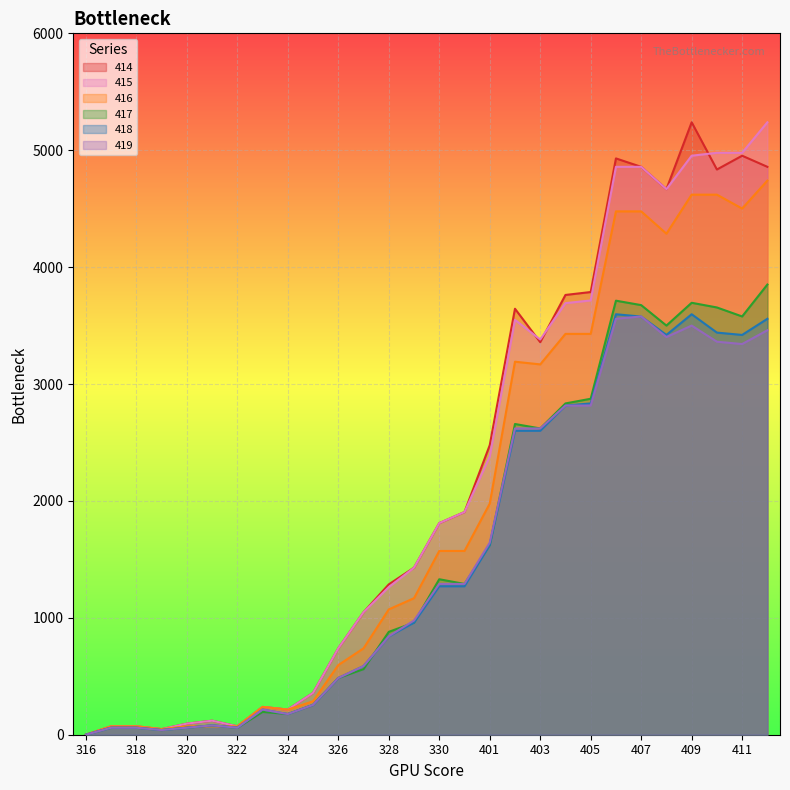

True or false: 414 and 416 intersect in this chart.

False